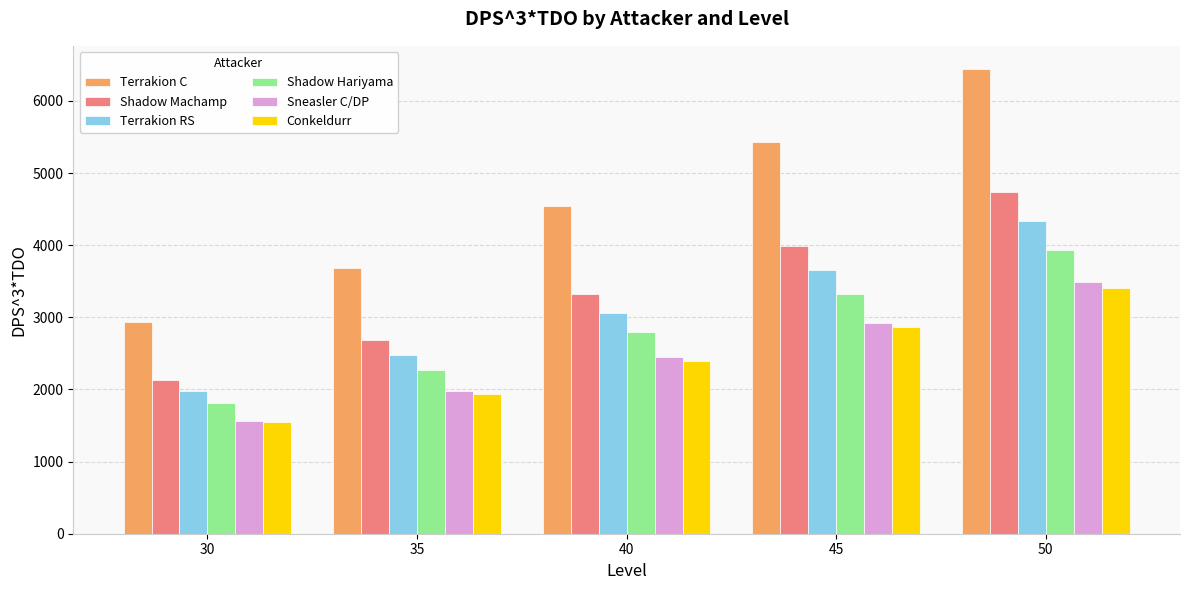

Which series has the largest total across all categories?

Terrakion C